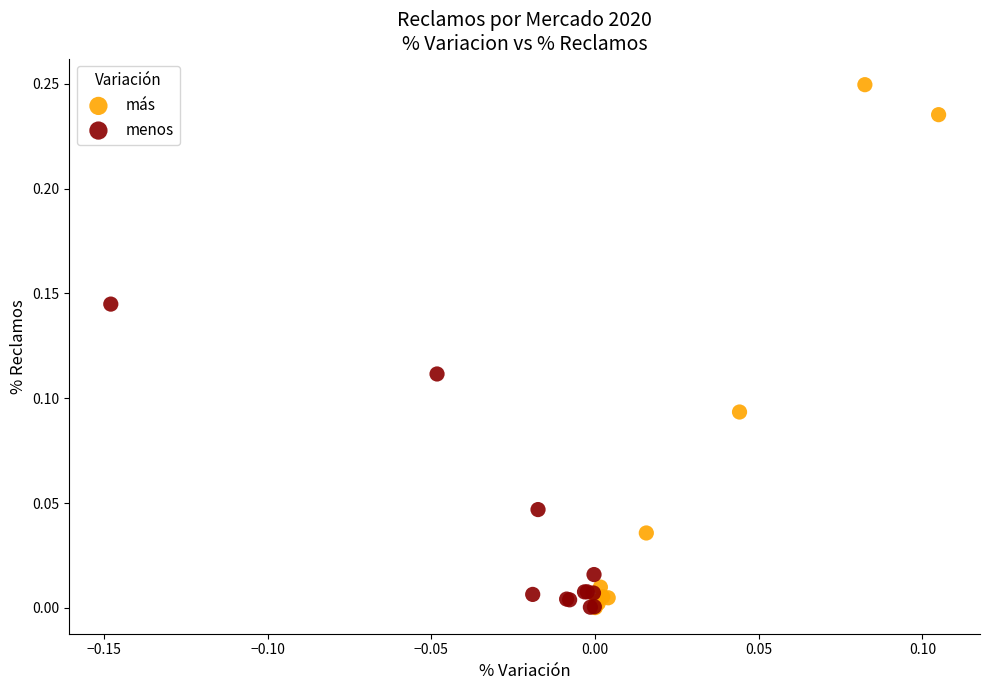

Which series has the widest spread of Y values?

más